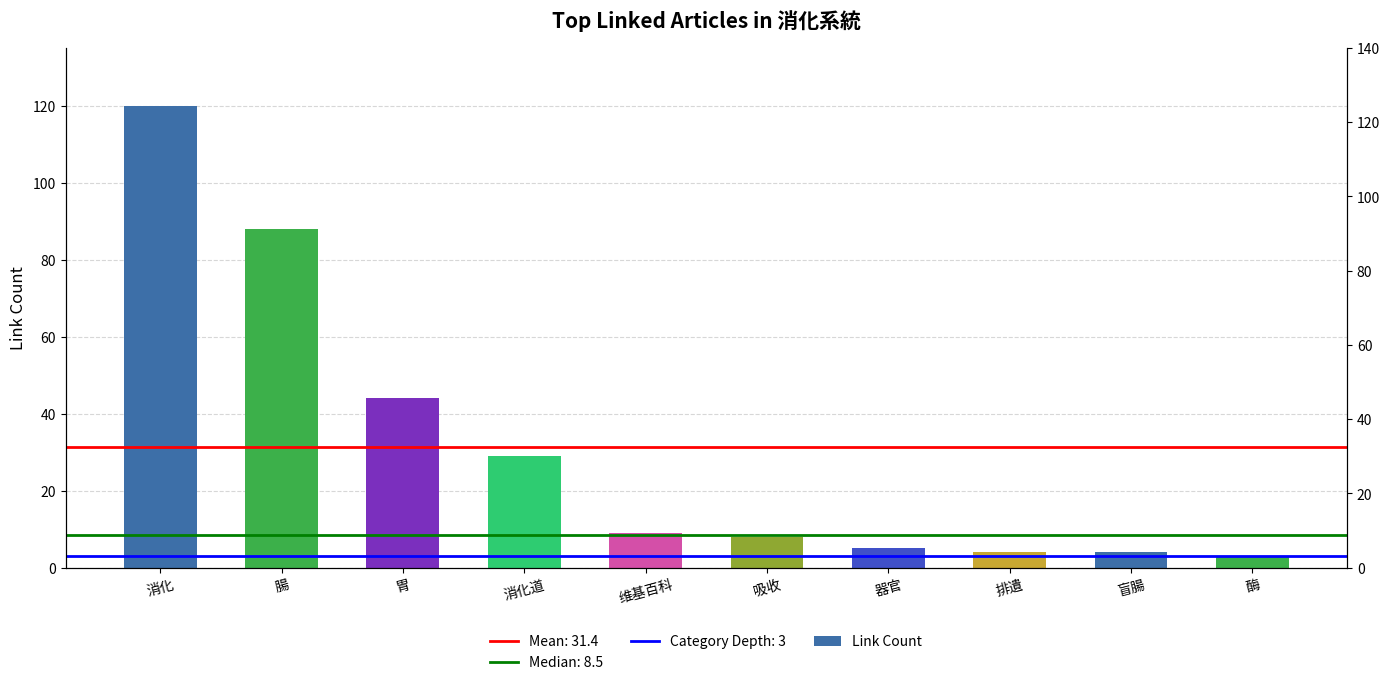

Where is the data nearest to the value 61?

胃